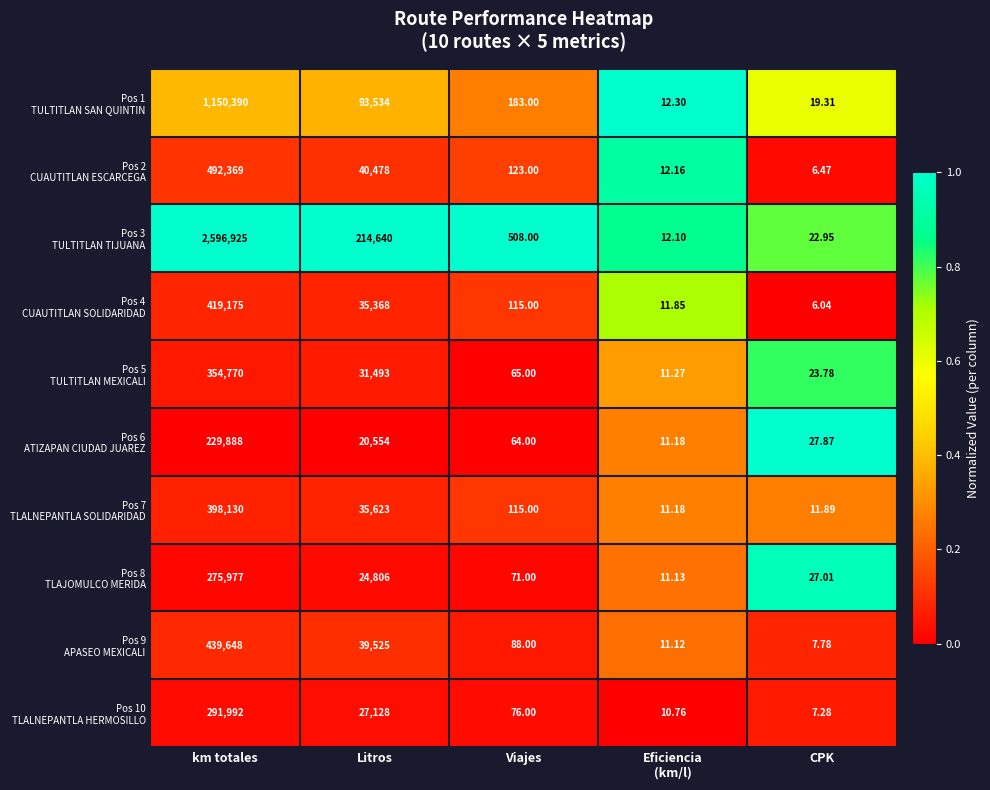

At which category is the sum across all series the highest?

km totales